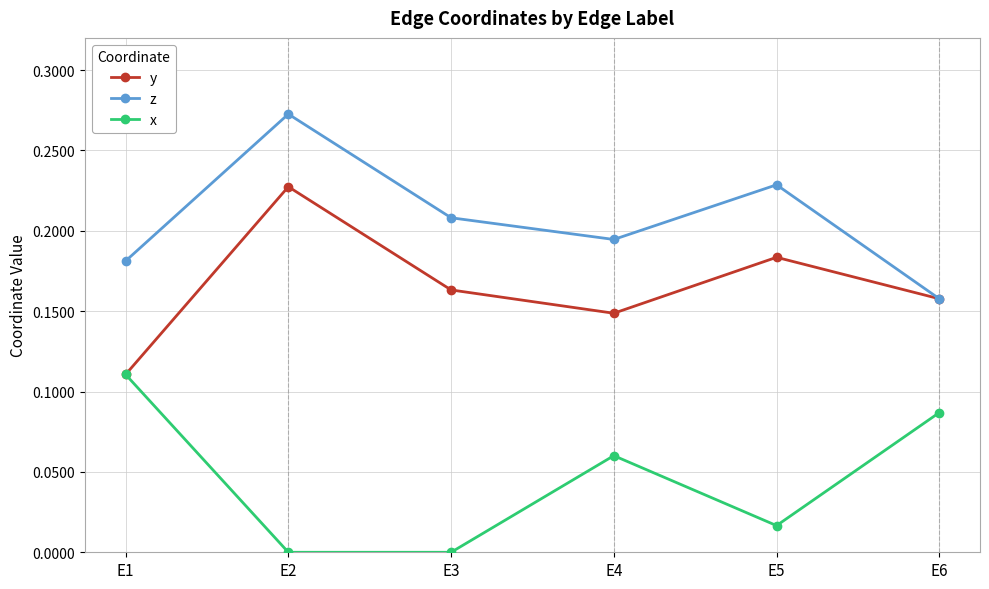

Which category has the highest value across all series?

E2